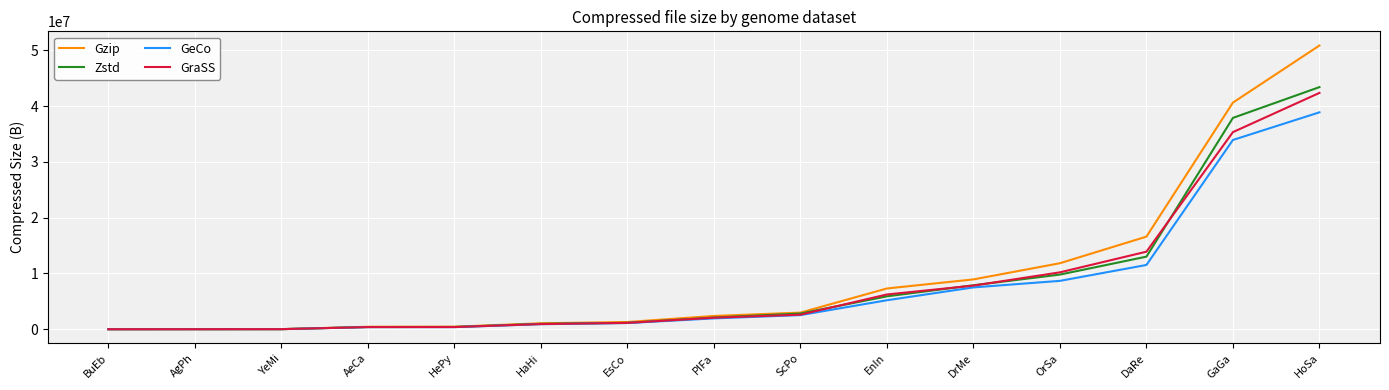

What is the greatest value displayed?

50851335